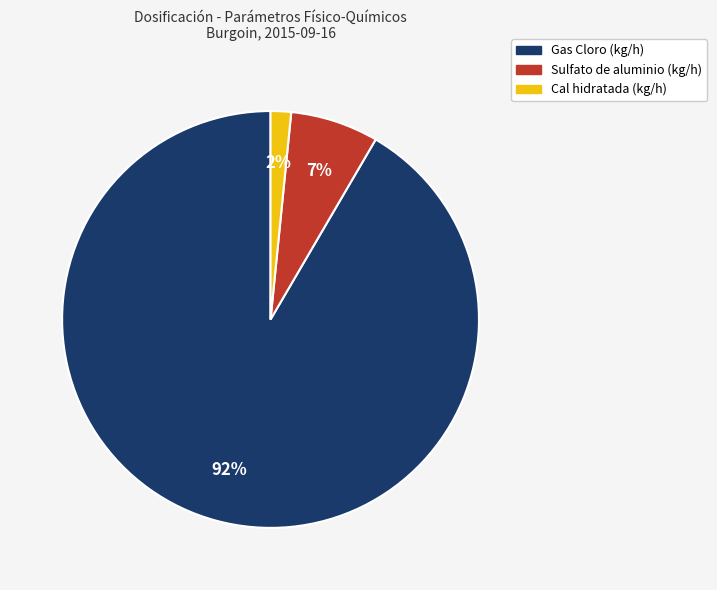

Which category has the biggest portion of the pie?

Gas Cloro (kg/h)